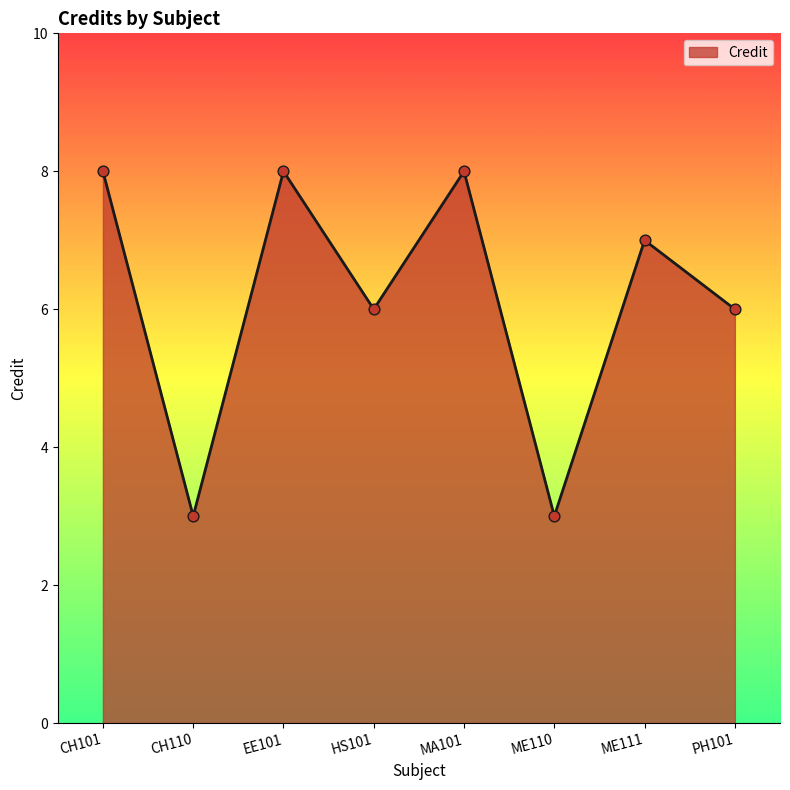

What is the change in value from MA101 to ME111?

-1